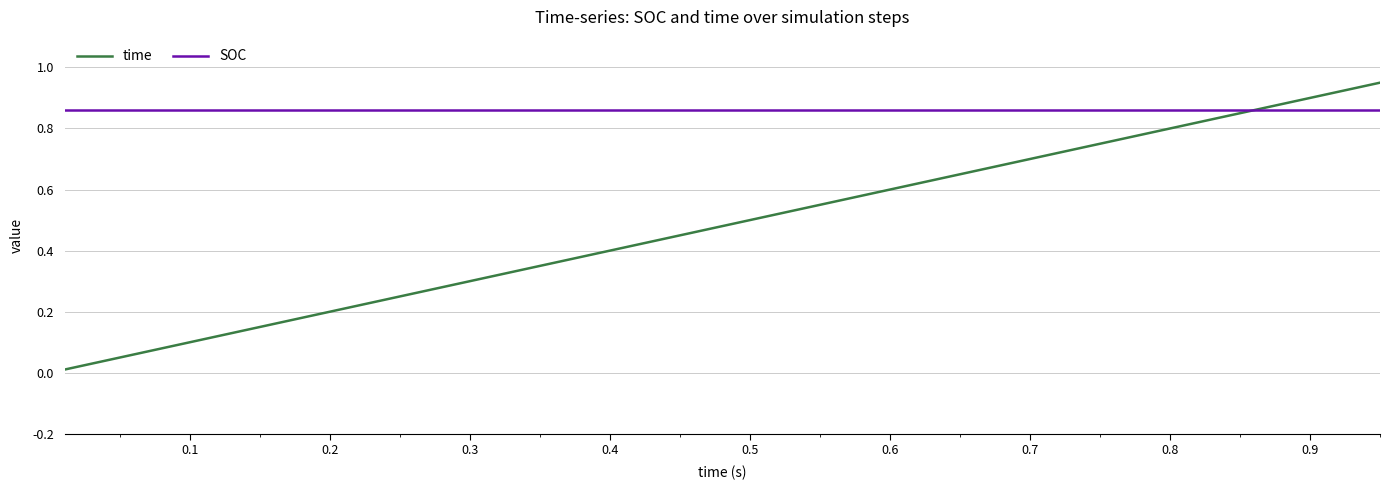

Which series has the widest spread of values?

time